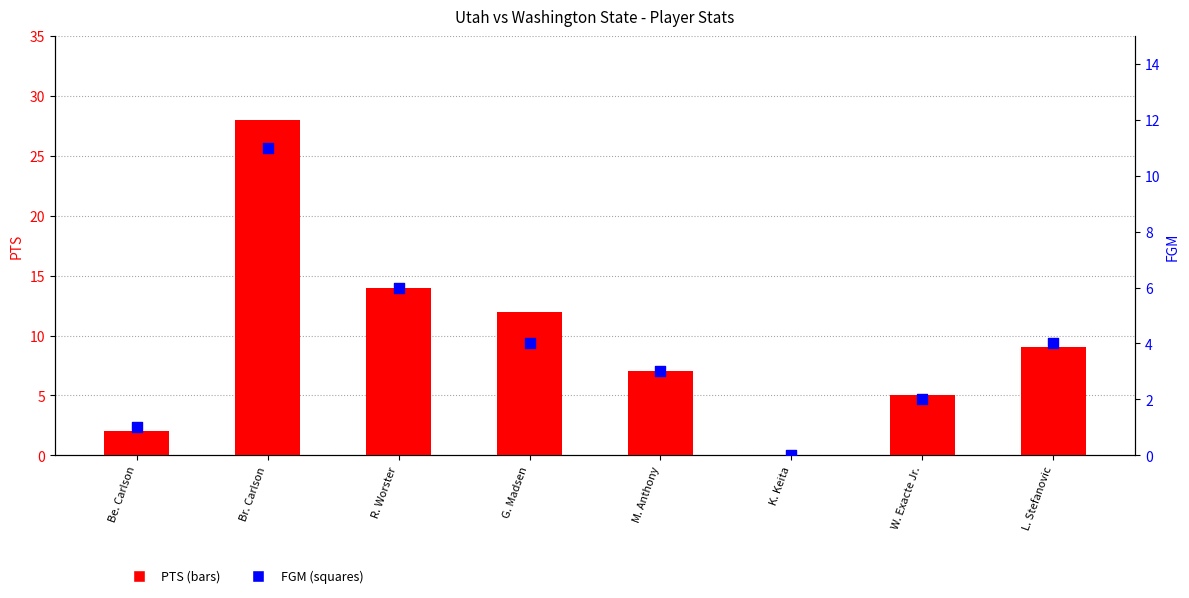

Which series reaches the maximum Y coordinate?

PTS